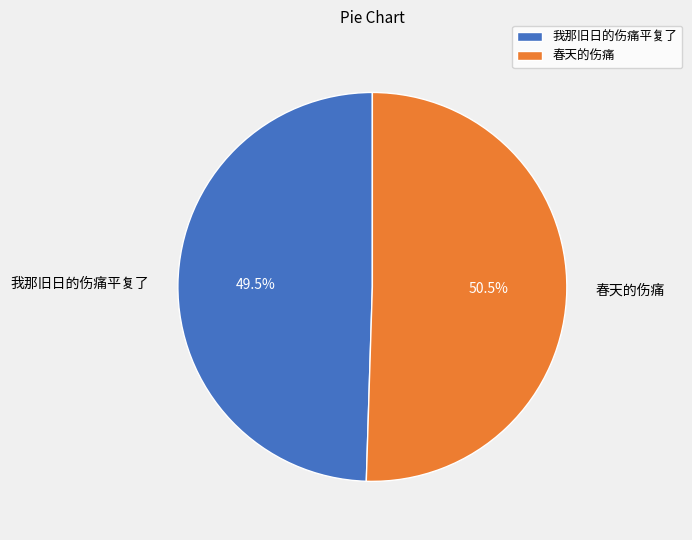

To the nearest percent, what is the average slice percentage?

50%